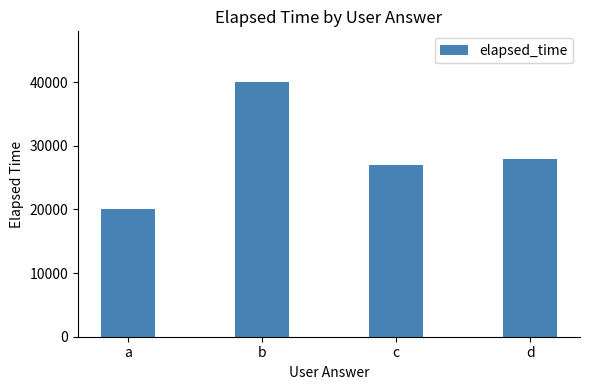

Which label corresponds to the largest value in the chart?

b